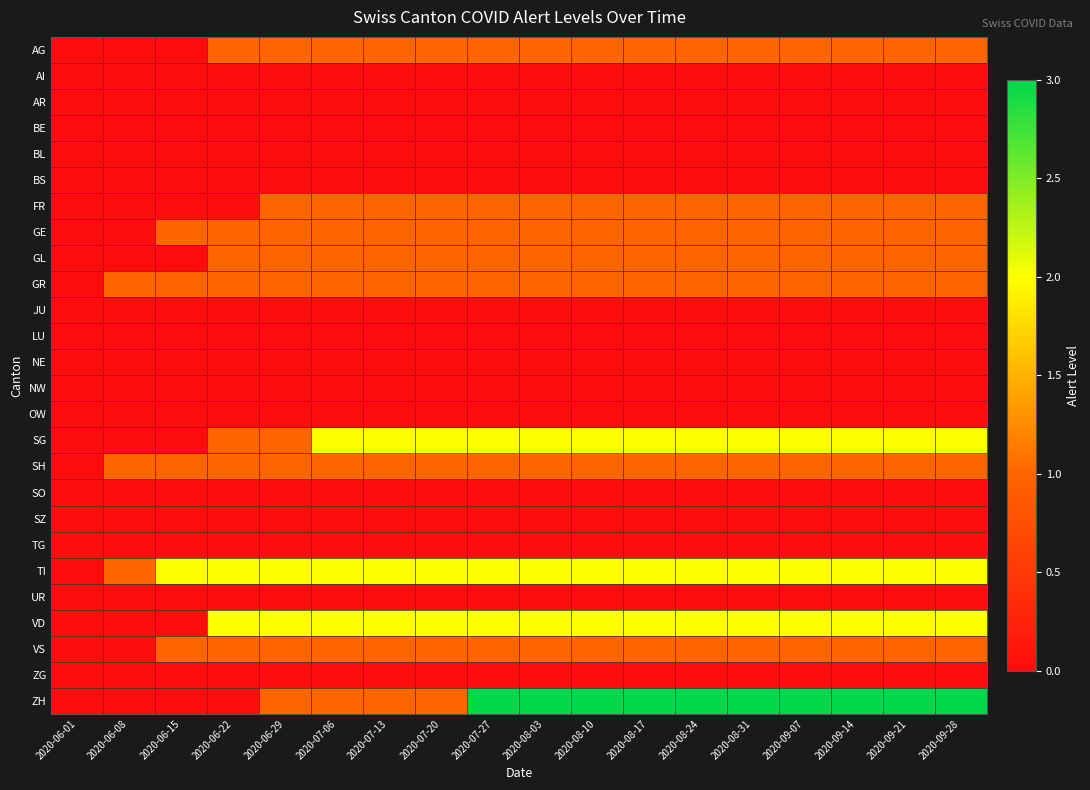

What is the greatest value displayed?

3